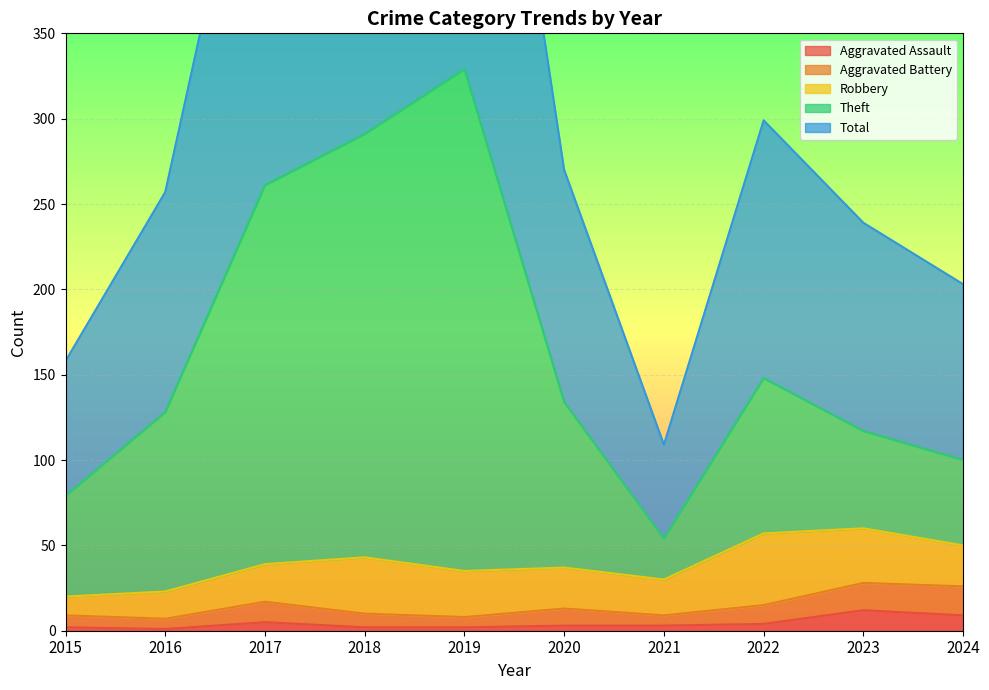

The Total series shows 582 at 2018. True or false?

True